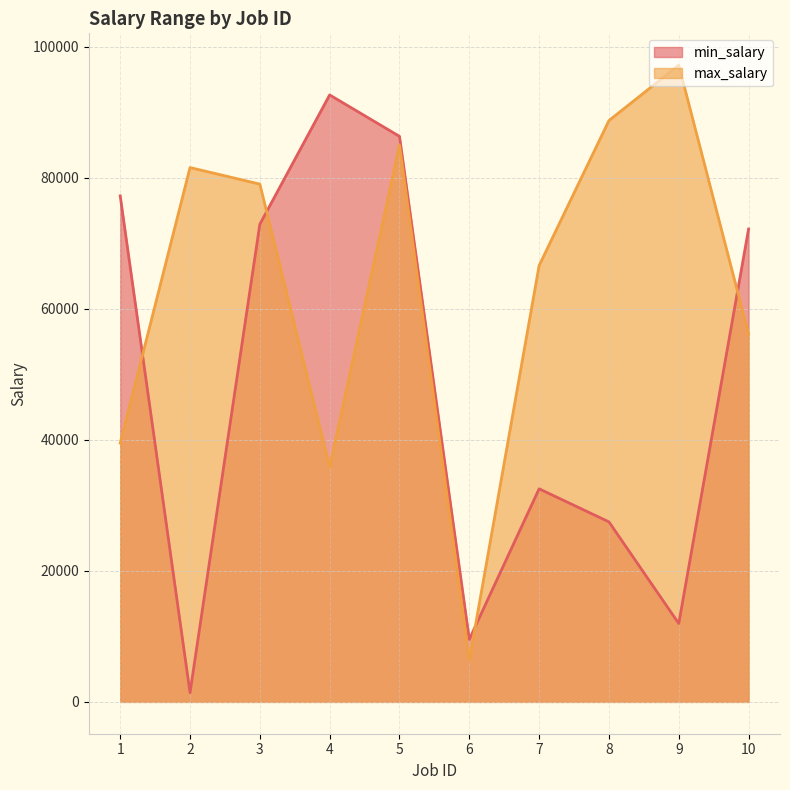

At which label does max_salary reach its peak?

9